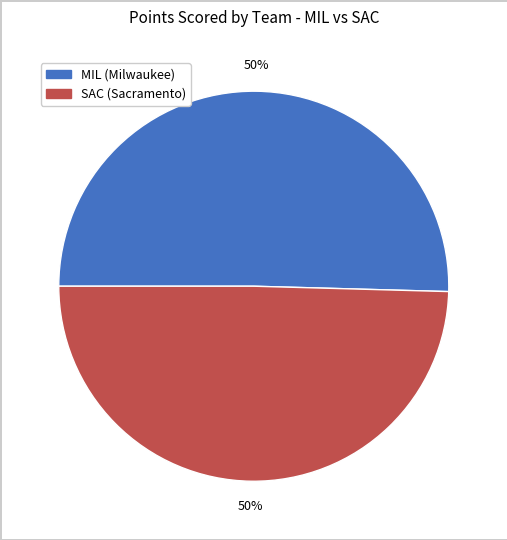

To the nearest percent, what is the average slice percentage?

50%